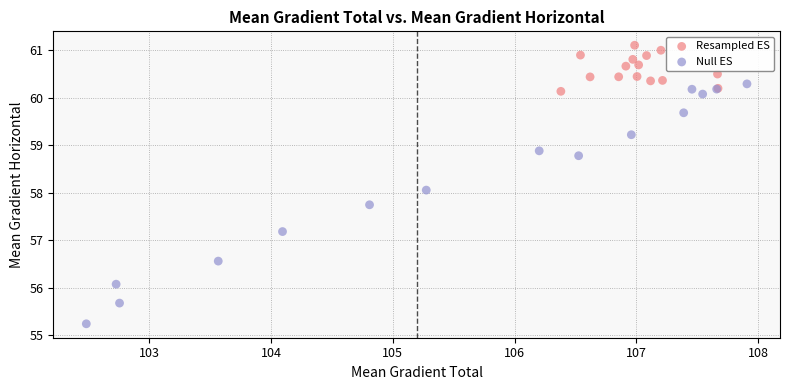

Which series has the largest Y range (max minus min)?

Null ES